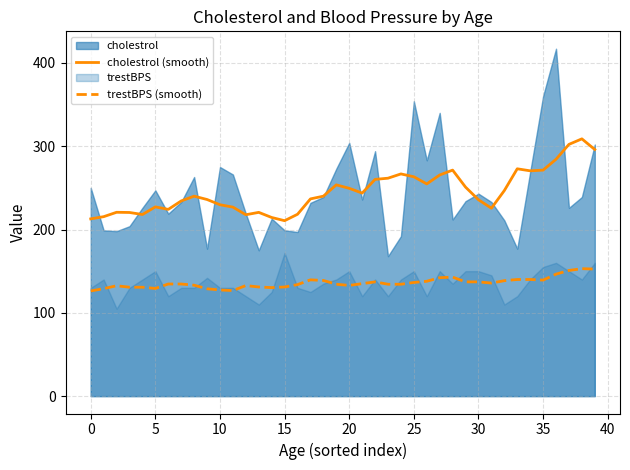

What is the spread (max minus min) of values at 13?

89.6